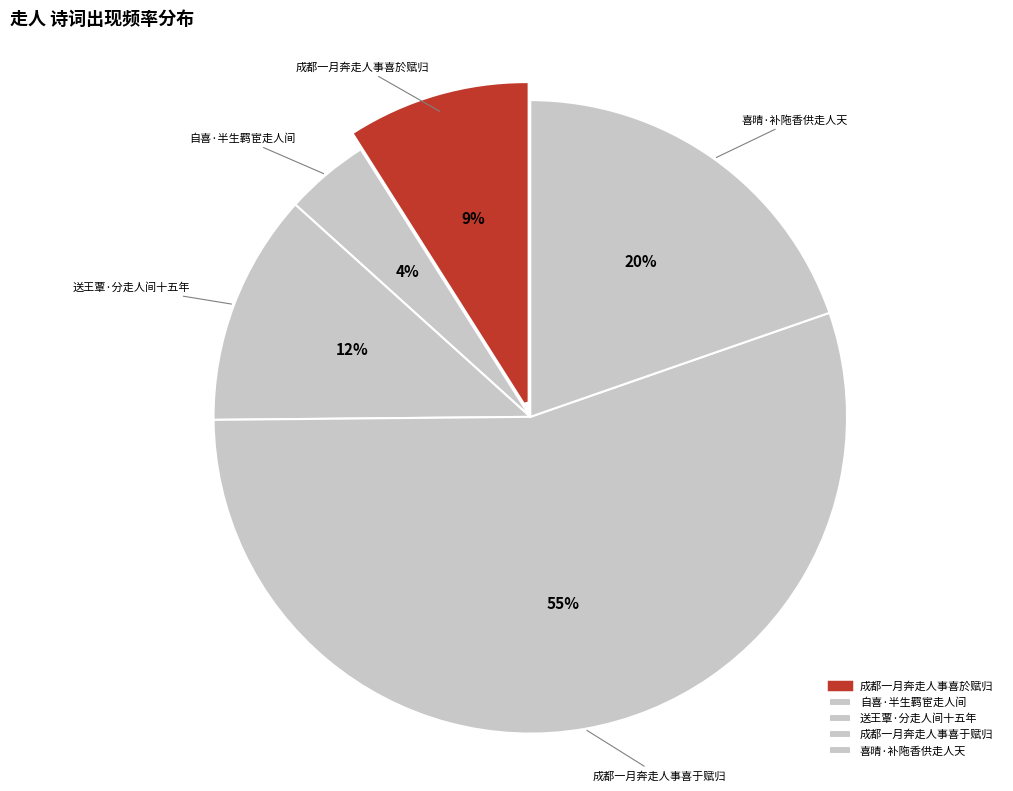

What is the majority slice?

成都一月奔走人事喜于赋归